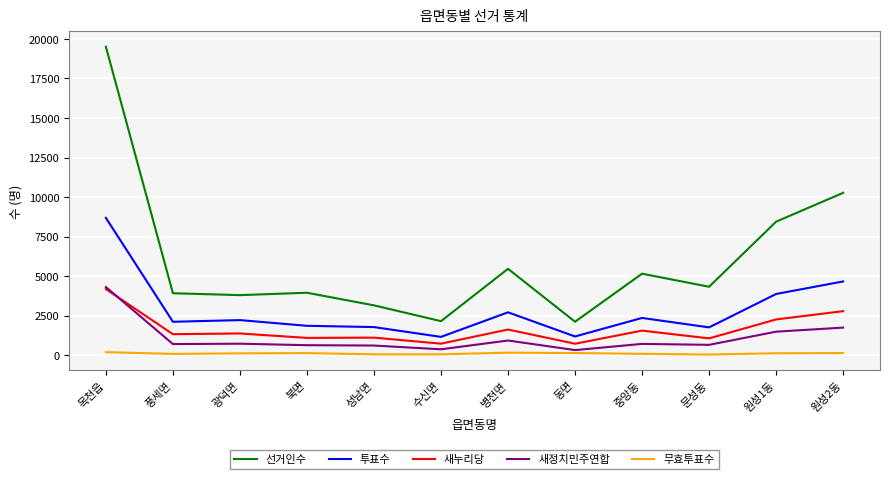

What is the greatest value displayed?

19511